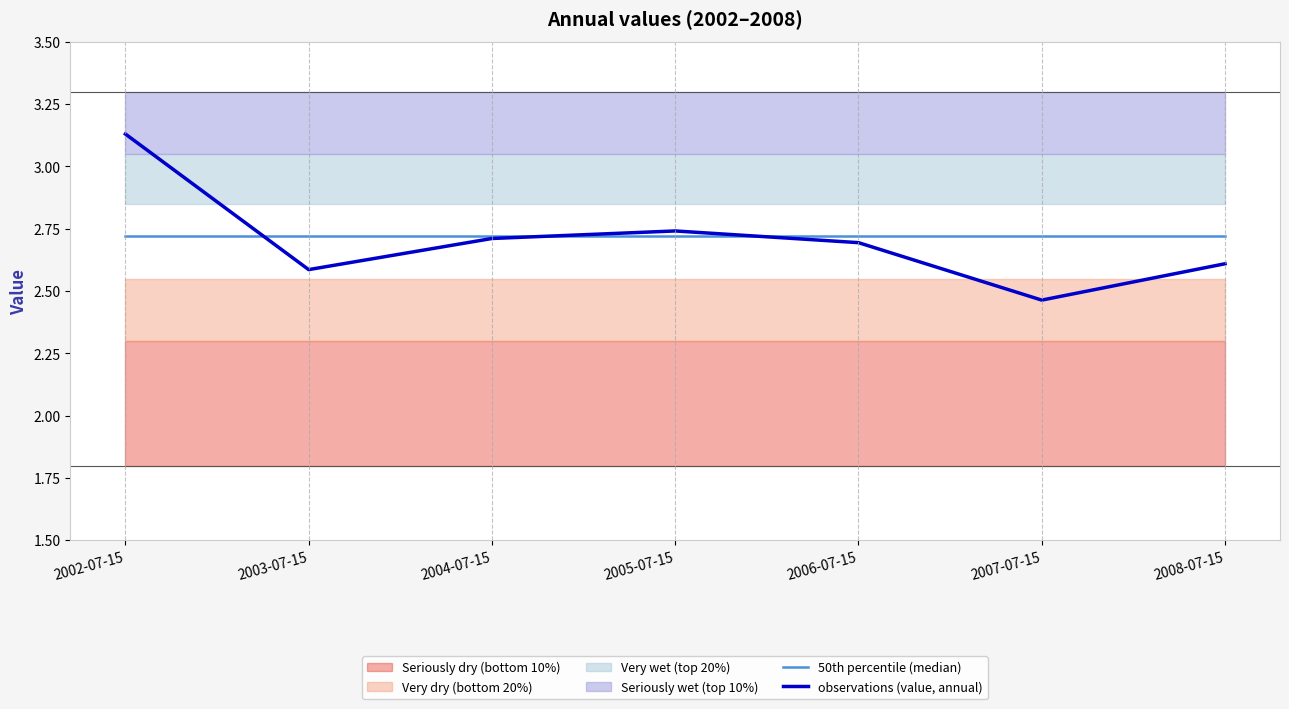

The 50th percentile (median) series shows 3.8 at 2006-07-15. True or false?

False